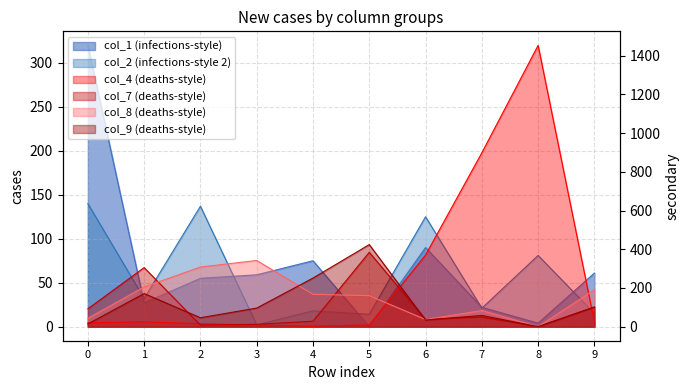

Where do col_8 and col_2 first cross each other?

0 and 1